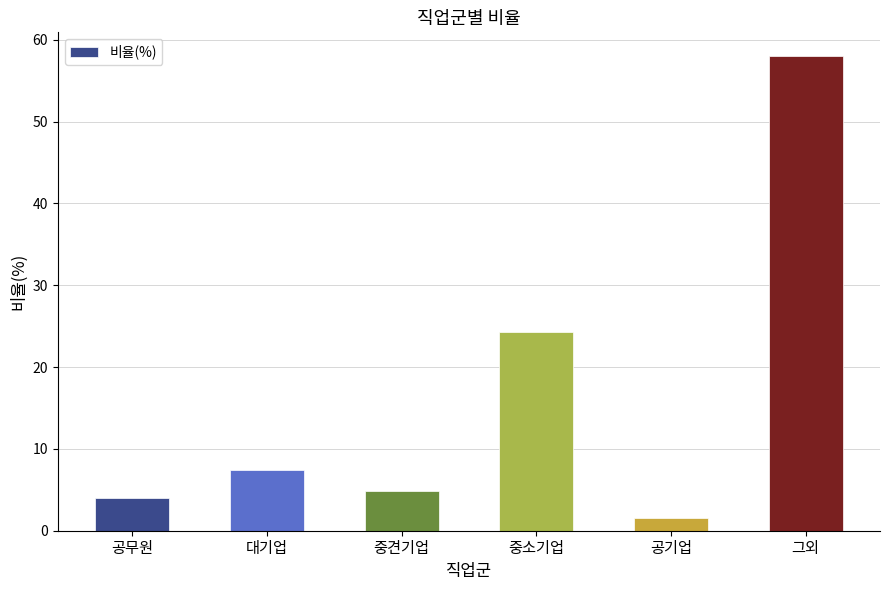

What is the difference between the second highest and minimum values?

22.8